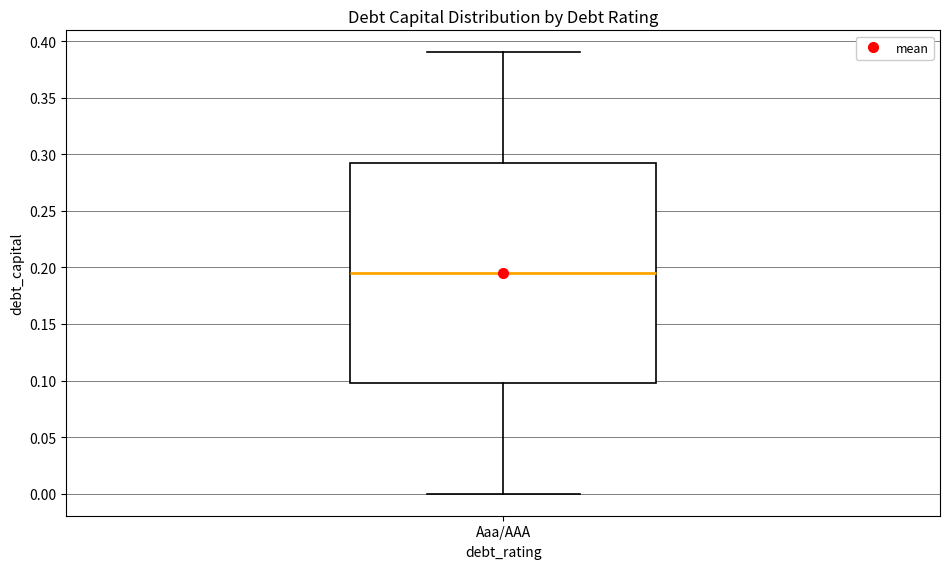

Read this box plot against the y-axis: the position of the median line, the range covered by the box, and the ends of both whiskers. The values are not printed on the chart, so give them approximately, as read against the axis.

median 0.195, box 0.100 to 0.295, whiskers 0.000 to 0.390